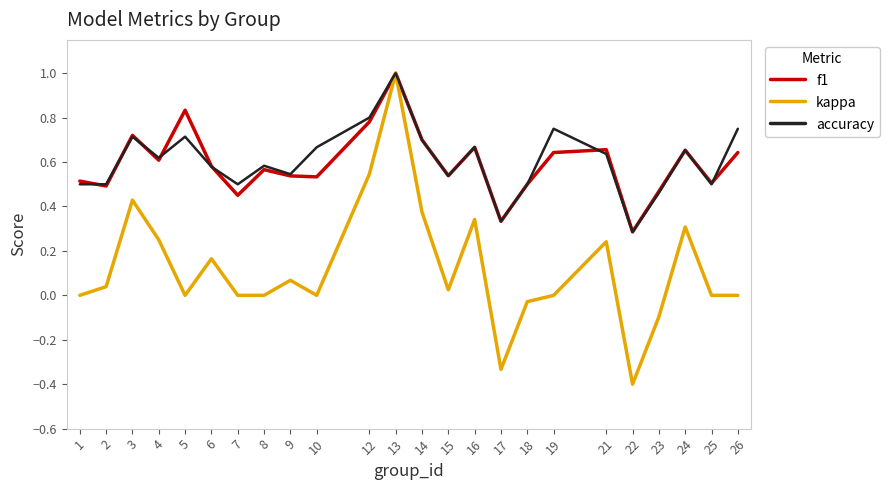

True or false: accuracy has more than 1 points higher than both neighbors.

True